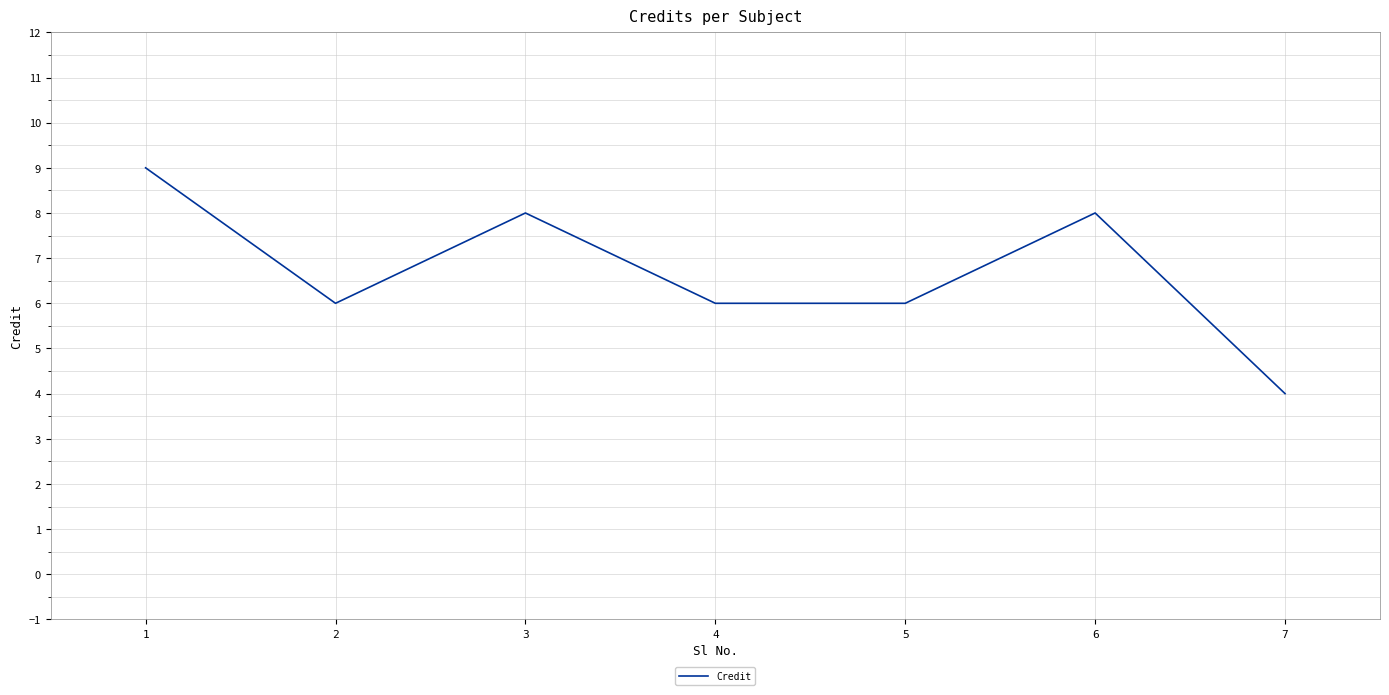

Read the value at 5.

6